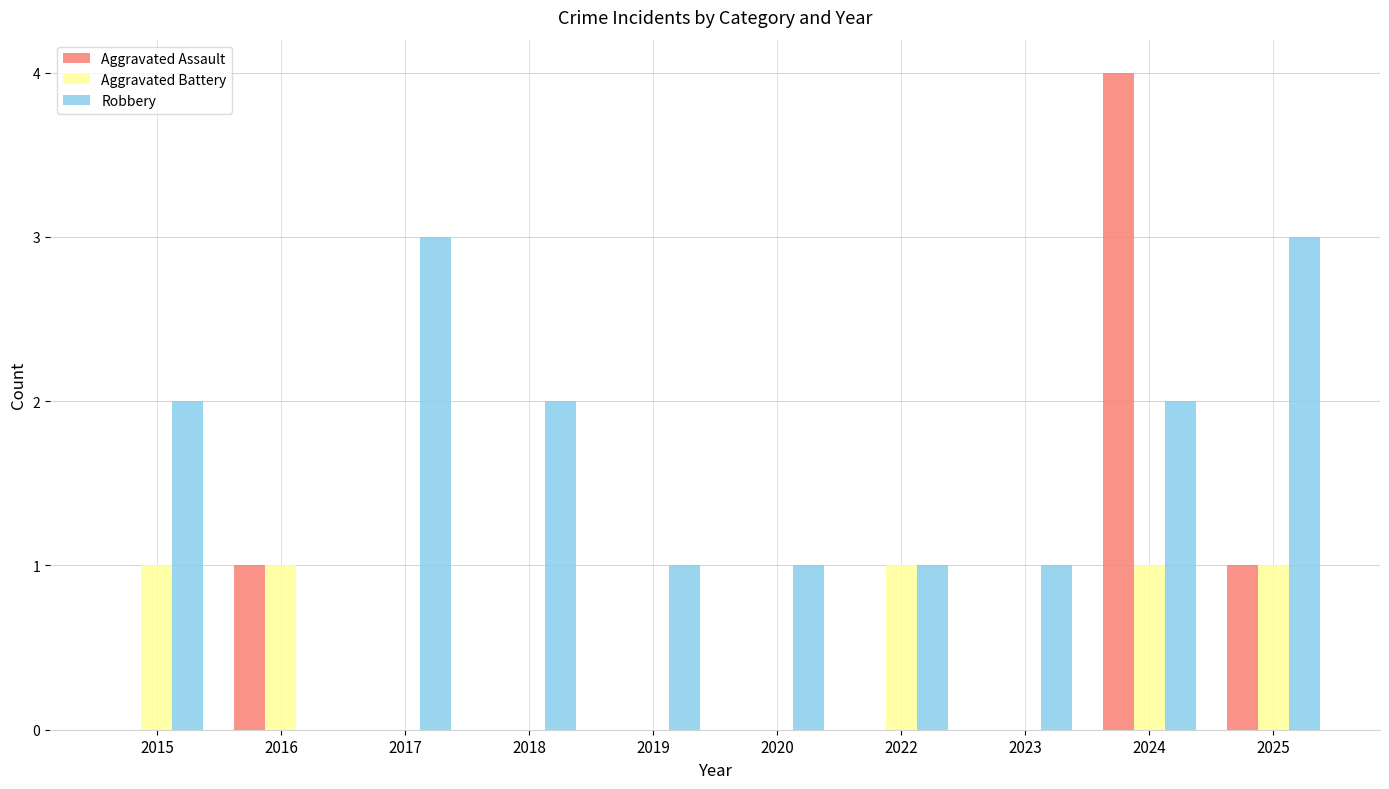

Which series has the largest range (max minus min)?

Aggravated Assault